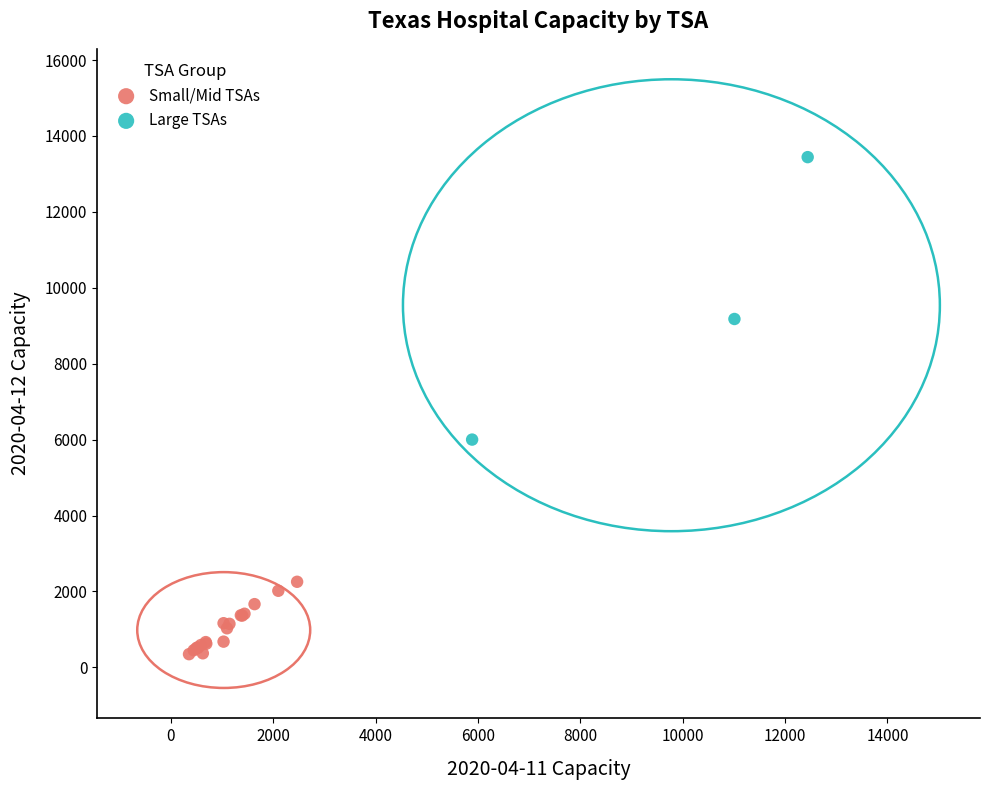

What are all the series names shown in the legend?

Small/Mid TSAs, Large TSAs